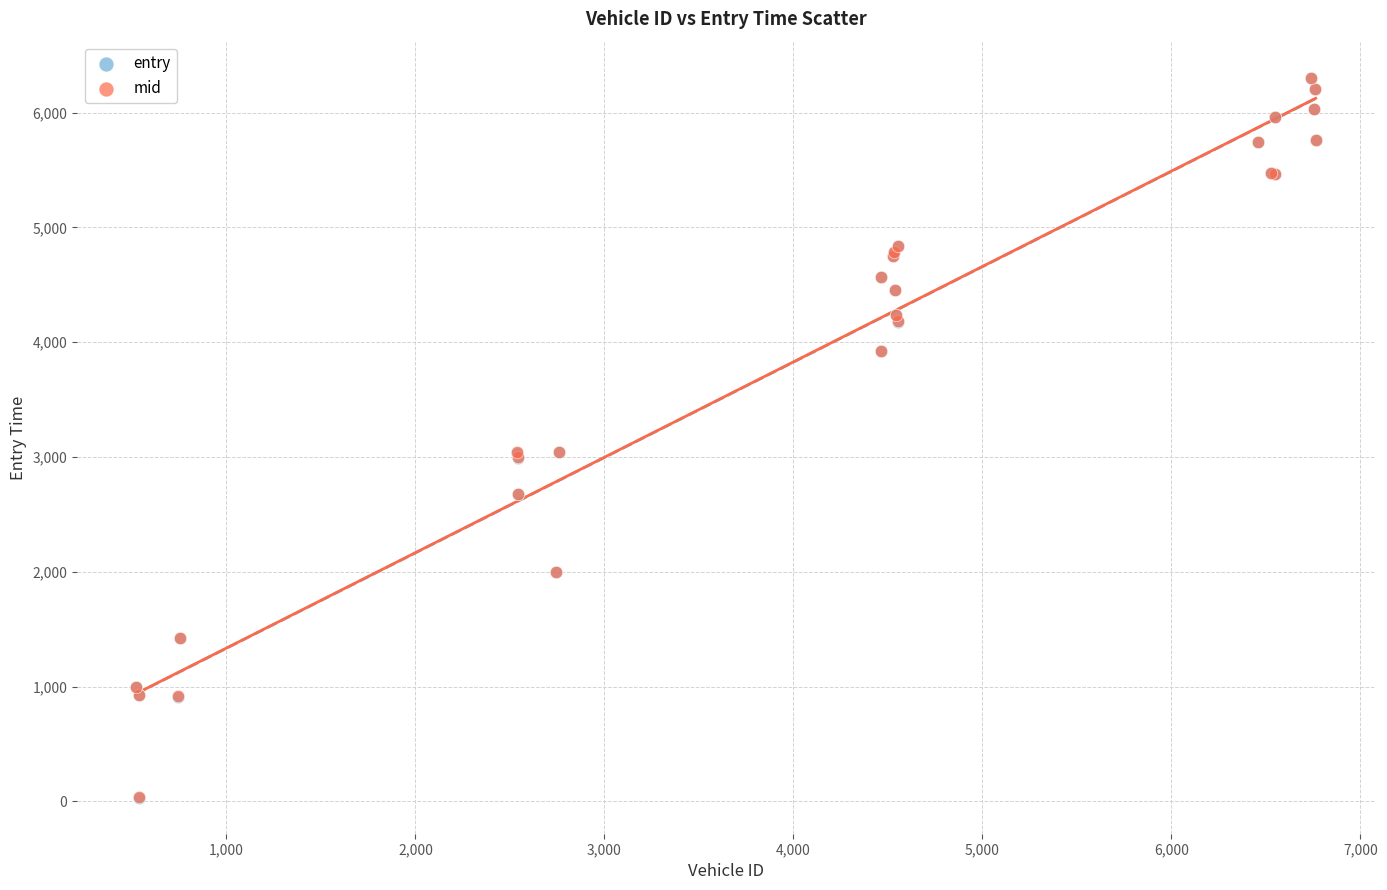

Which series has the largest Y range (max minus min)?

mid